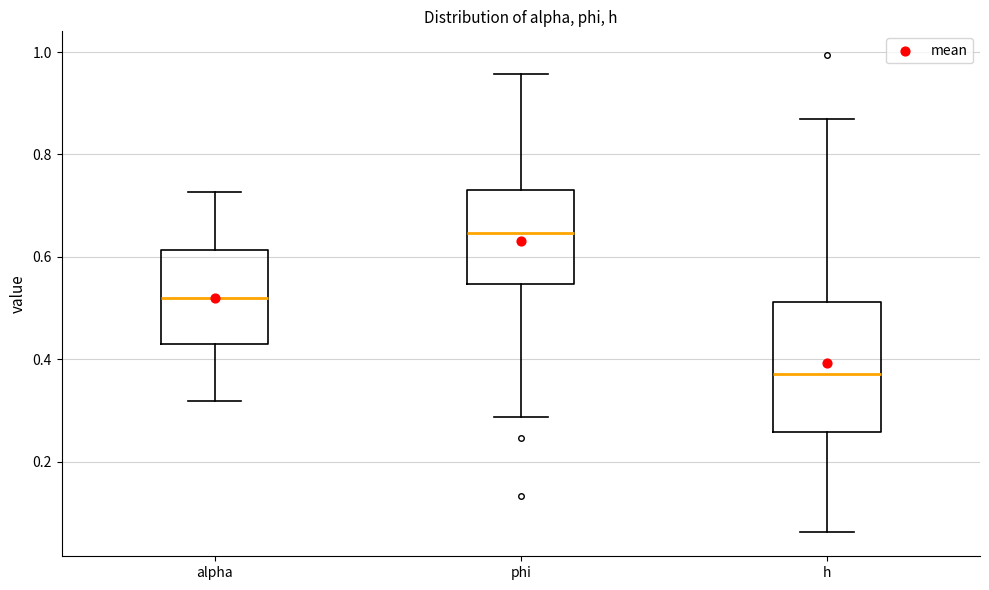

Reading left to right, transcribe this box plot: for each box, give where its median line is, the range the box spans, and where its two whiskers end, as read against the y-axis. The values are not printed on the chart, so give them approximately, as read against the axis.

alpha: median 0.52, box 0.44 to 0.62, whiskers 0.32 to 0.72
phi: median 0.64, box 0.54 to 0.72, whiskers 0.28 to 0.96
h: median 0.38, box 0.26 to 0.52, whiskers 0.06 to 0.86